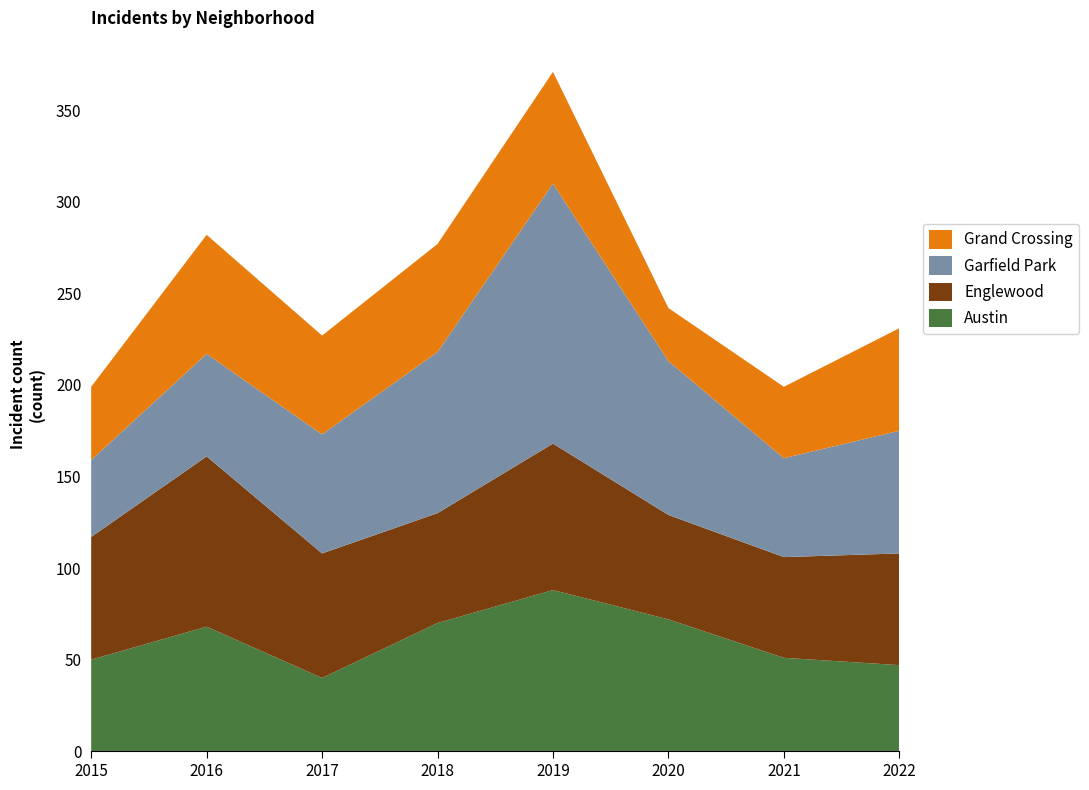

Reading left to right, what are all the values shown in this chart?

Austin: 2015=50	2016=68	2017=40	2018=70	2019=88	2020=72	2021=51	2022=47
Englewood: 2015=67	2016=93	2017=68	2018=60	2019=80	2020=57	2021=55	2022=61
Garfield Park: 2015=42	2016=56	2017=65	2018=88	2019=142	2020=84	2021=54	2022=67
Grand Crossing: 2015=40	2016=65	2017=54	2018=59	2019=61	2020=29	2021=39	2022=56